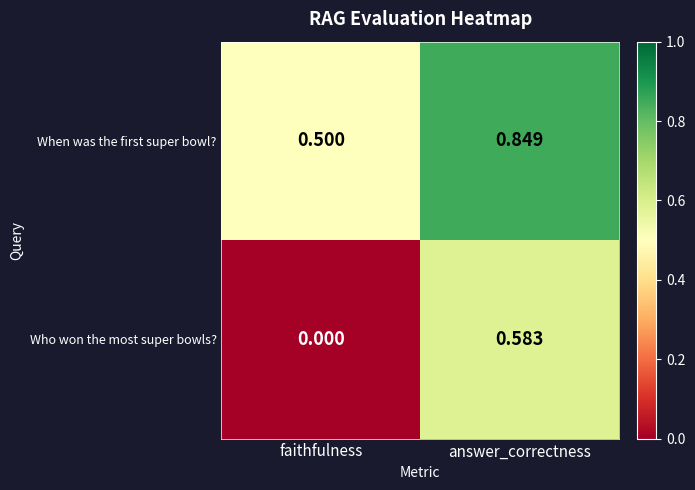

At how many categories does at least one series exceed 0?

2